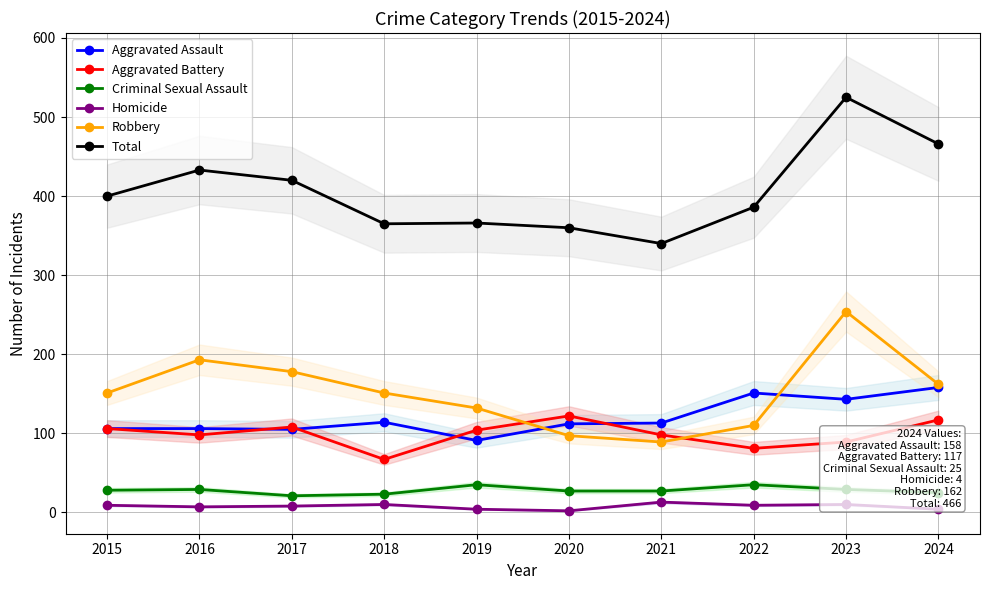

At which label does Robbery first exceed 151?

2016